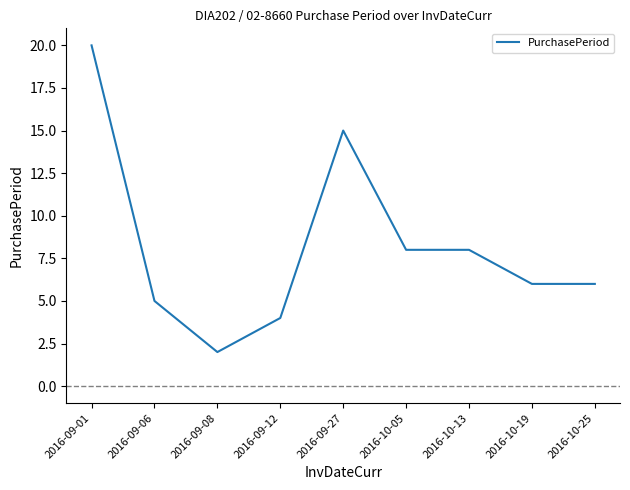

What position from the left is 2016-10-19?

8